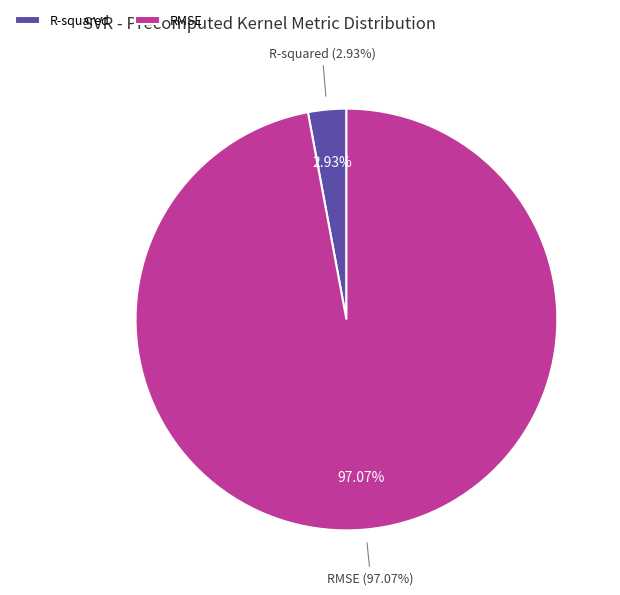

How many slices are in this pie chart?

2